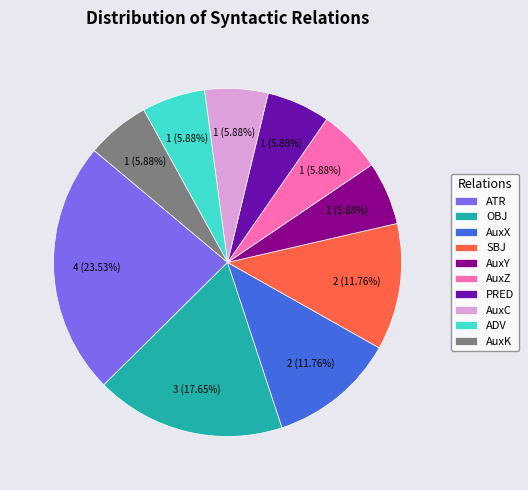

How much of the chart is everything except AuxK?

94.1%